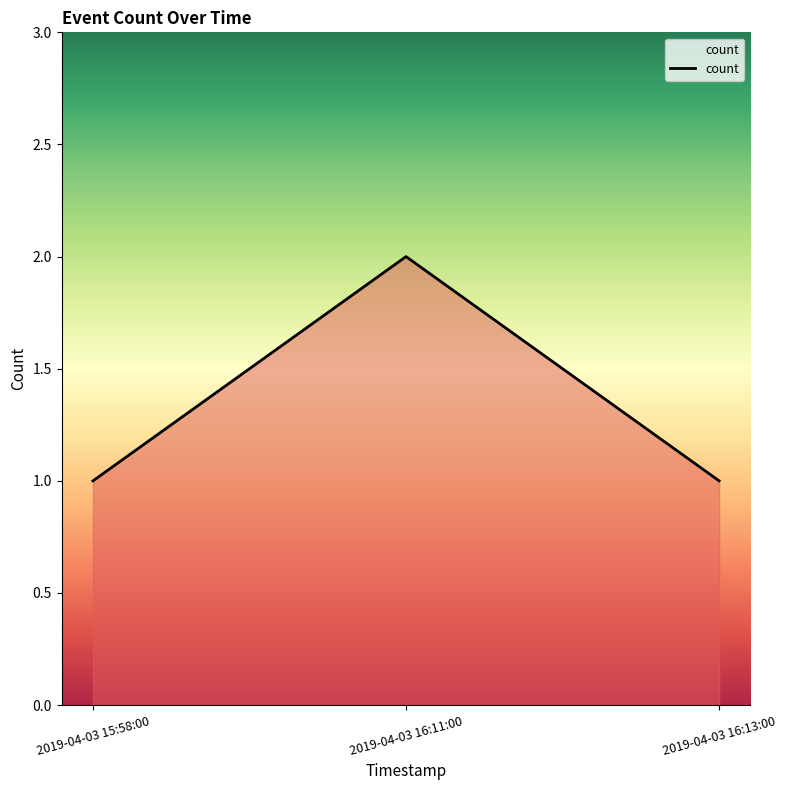

How many lines are shown in the chart?

1